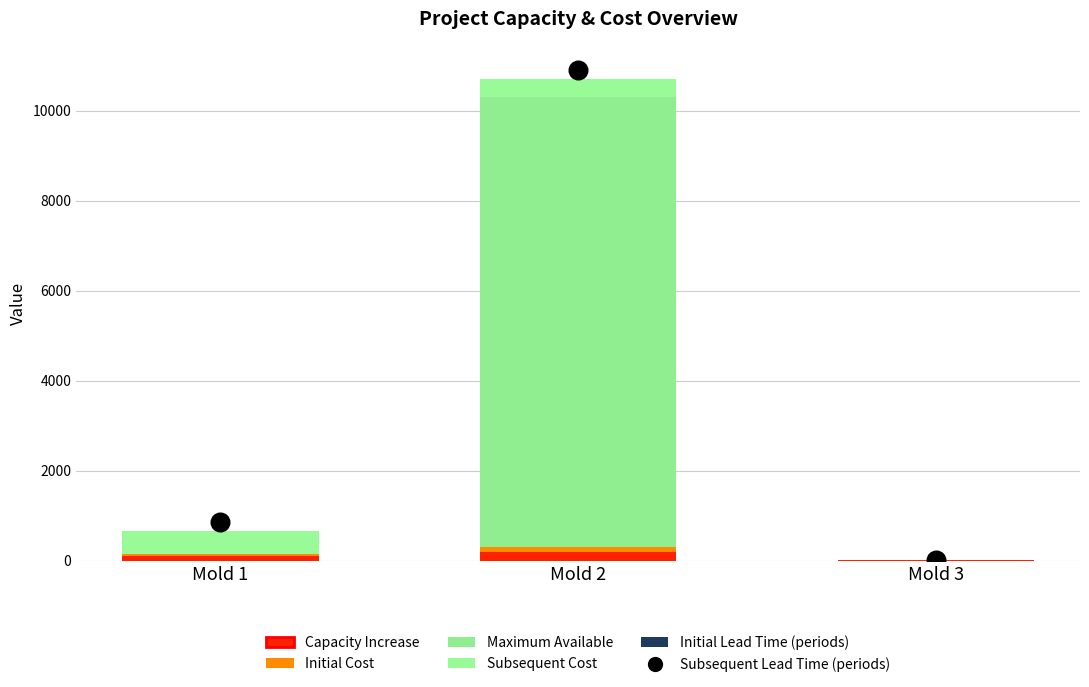

Which series contains the highest Y value?

Subsequent Lead Time (periods)